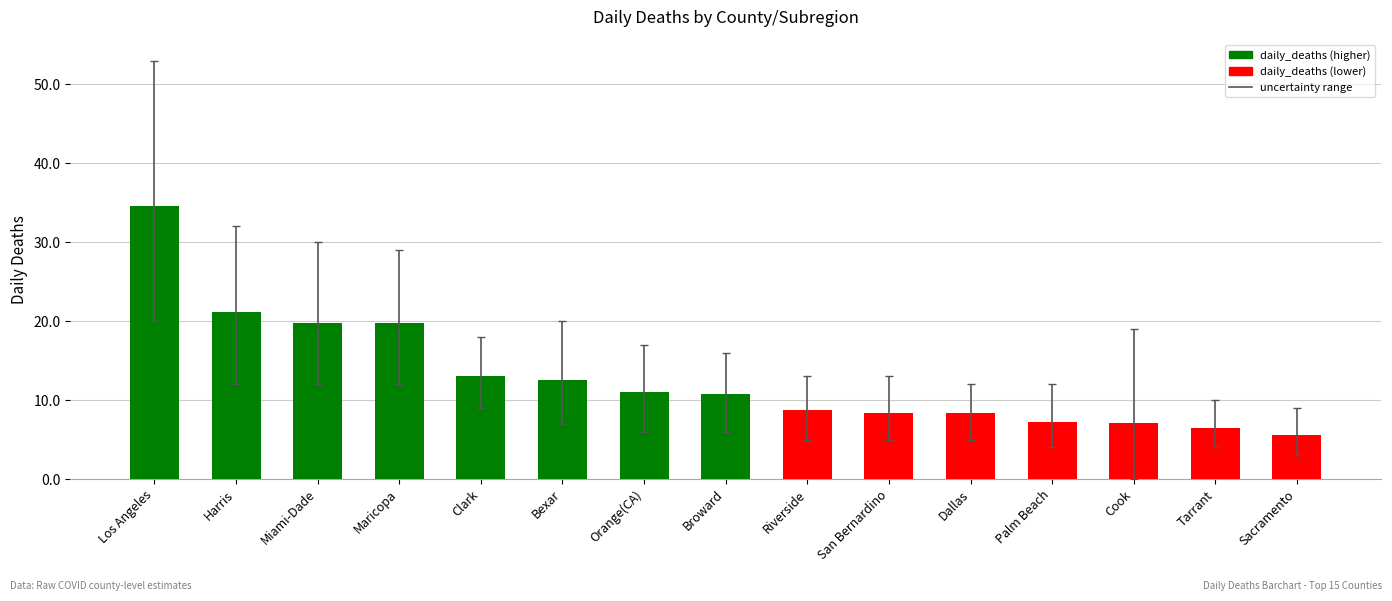

How many values exceed 10?

8